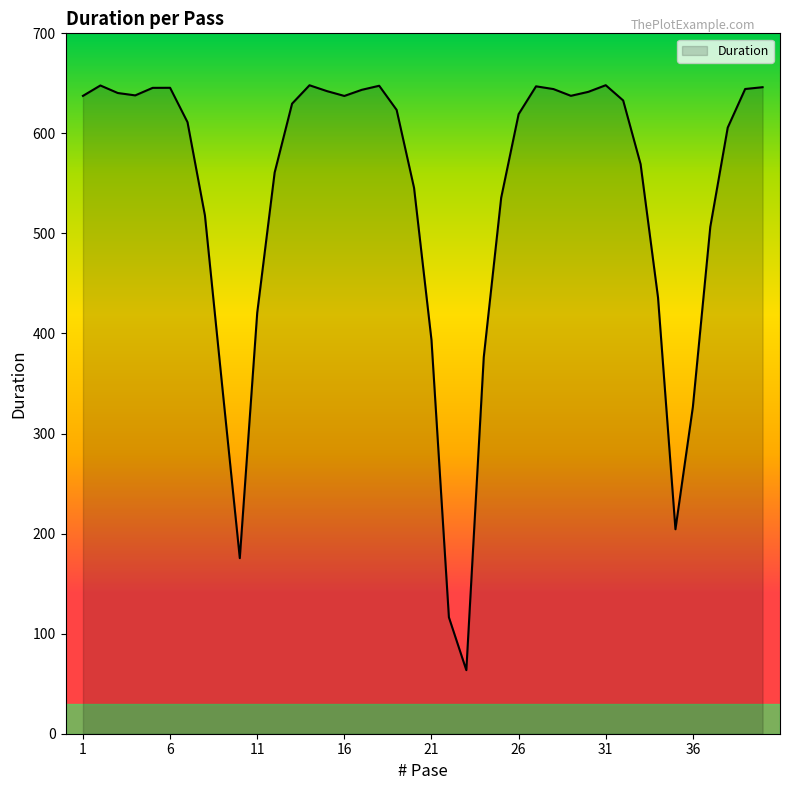

What is the average value?

535.0